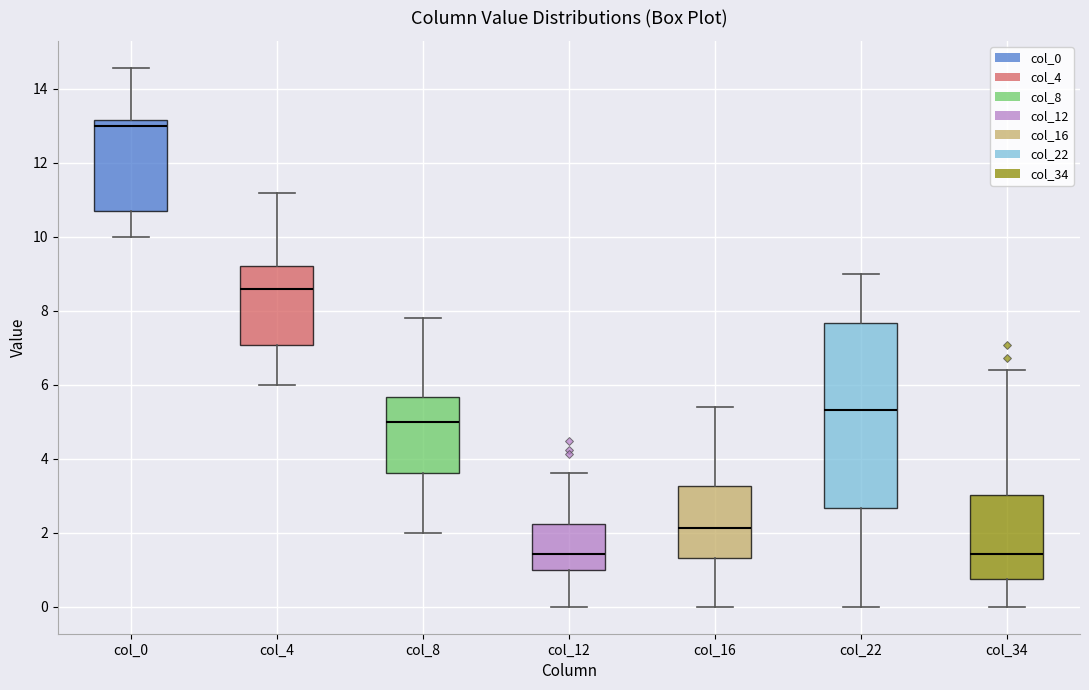

Comparing the boxes themselves (not the whiskers), which one is the tallest?

col_22